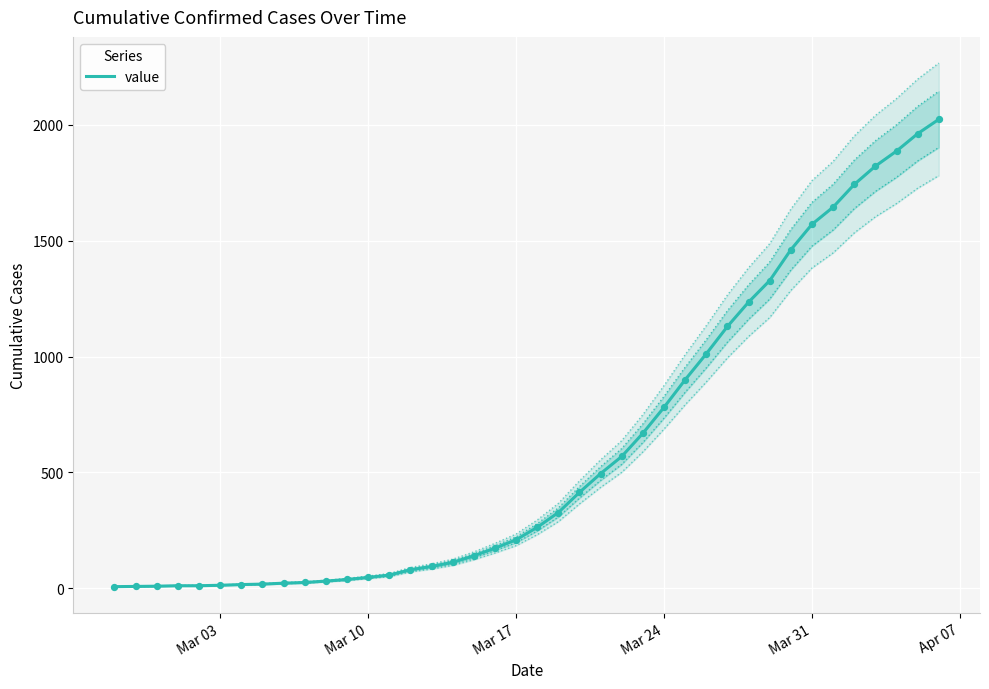

What is the maximum value for value?

2024